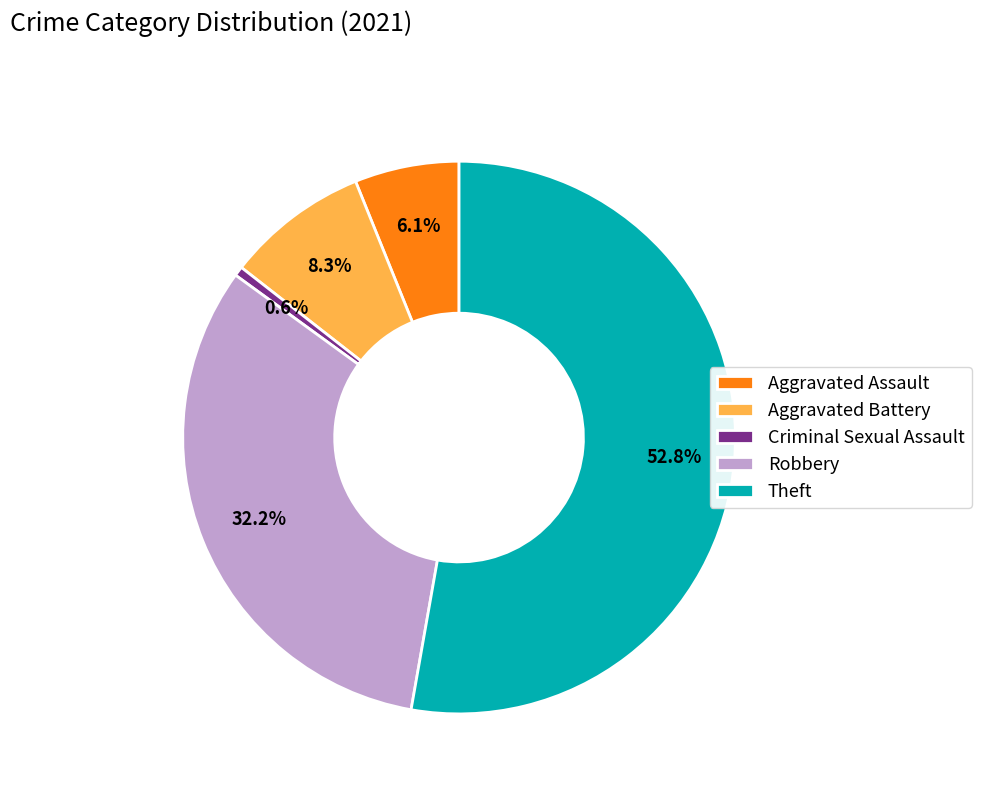

Count the number of slices in the pie.

5